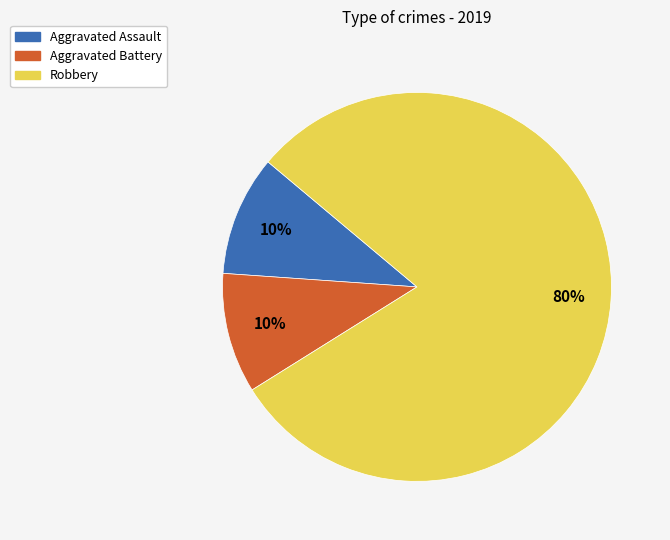

Is the sum of Aggravated Battery and Aggravated Assault greater than half?

No